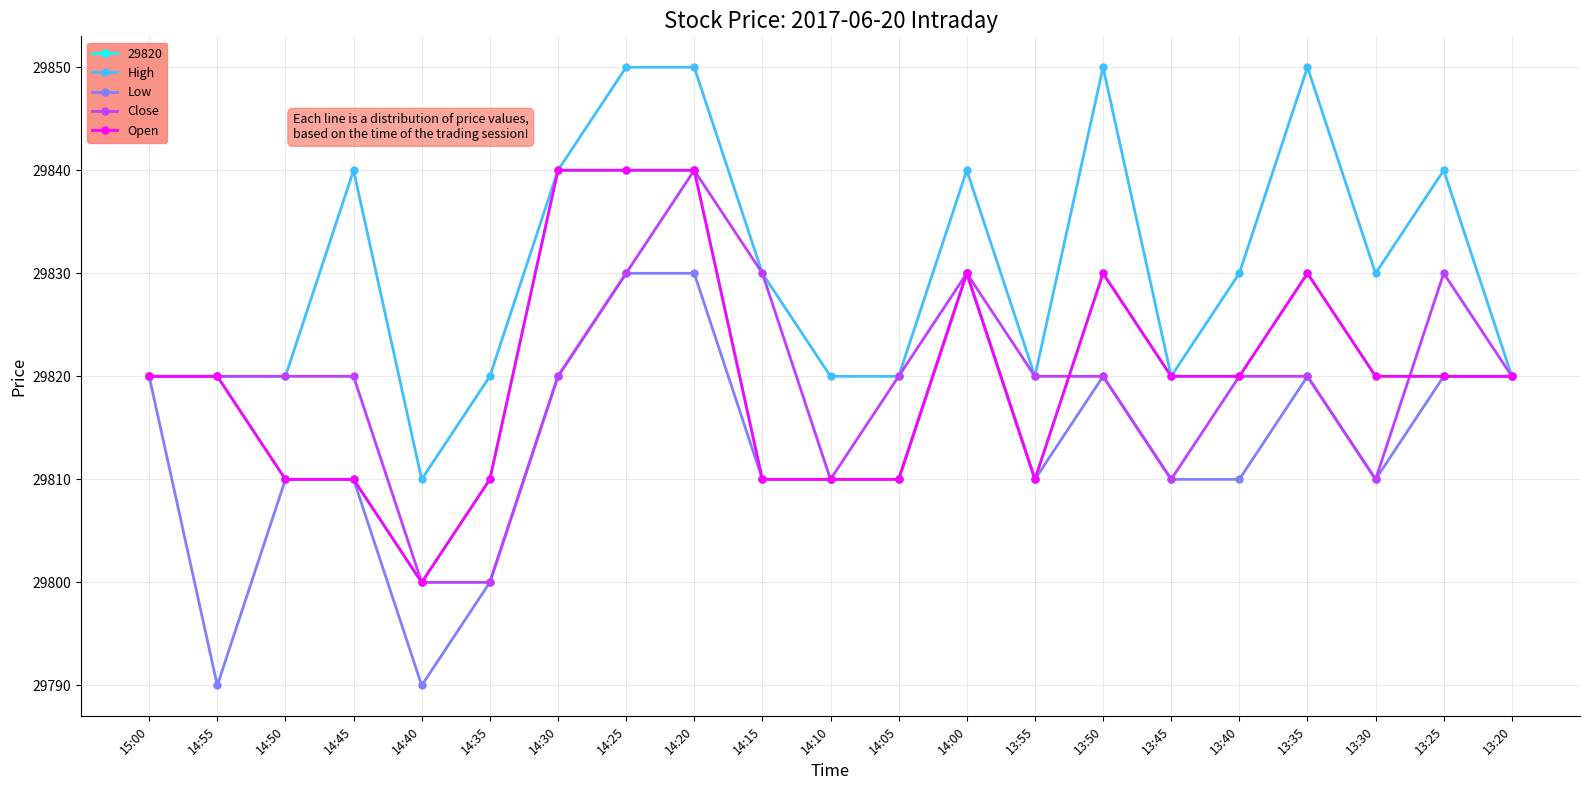

Does the chart have visible grid lines?

Yes